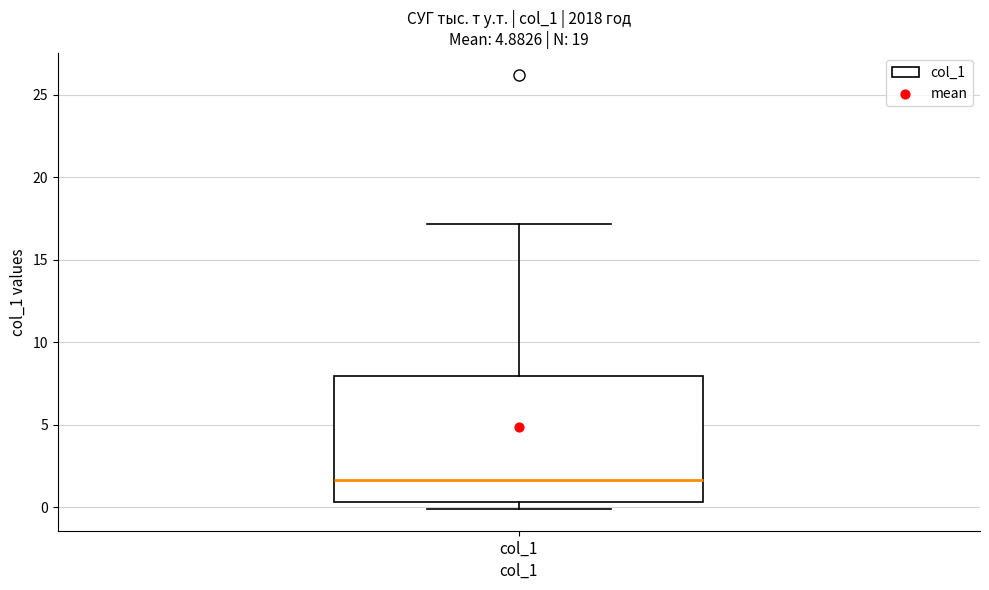

Transcribe this box plot: give where the median line is, the range the box spans, and where the two whiskers end, as read against the y-axis. The values are not printed on the chart, so give them approximately, as read against the axis.

median 1.5, box 0.5 to 8.0, whiskers 0.0 to 17.0